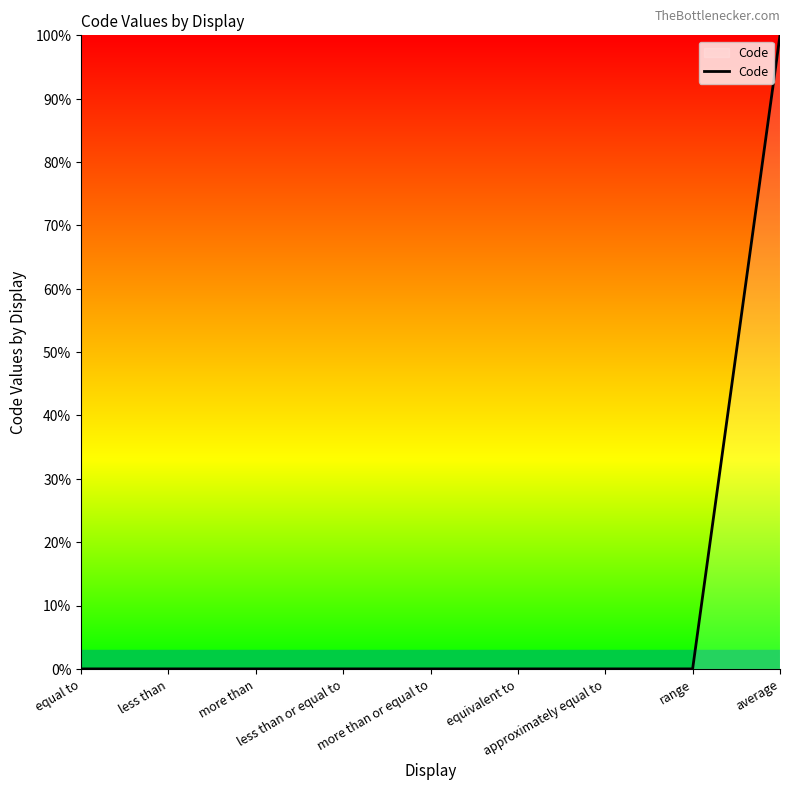

What is the sum of all values?

100.0